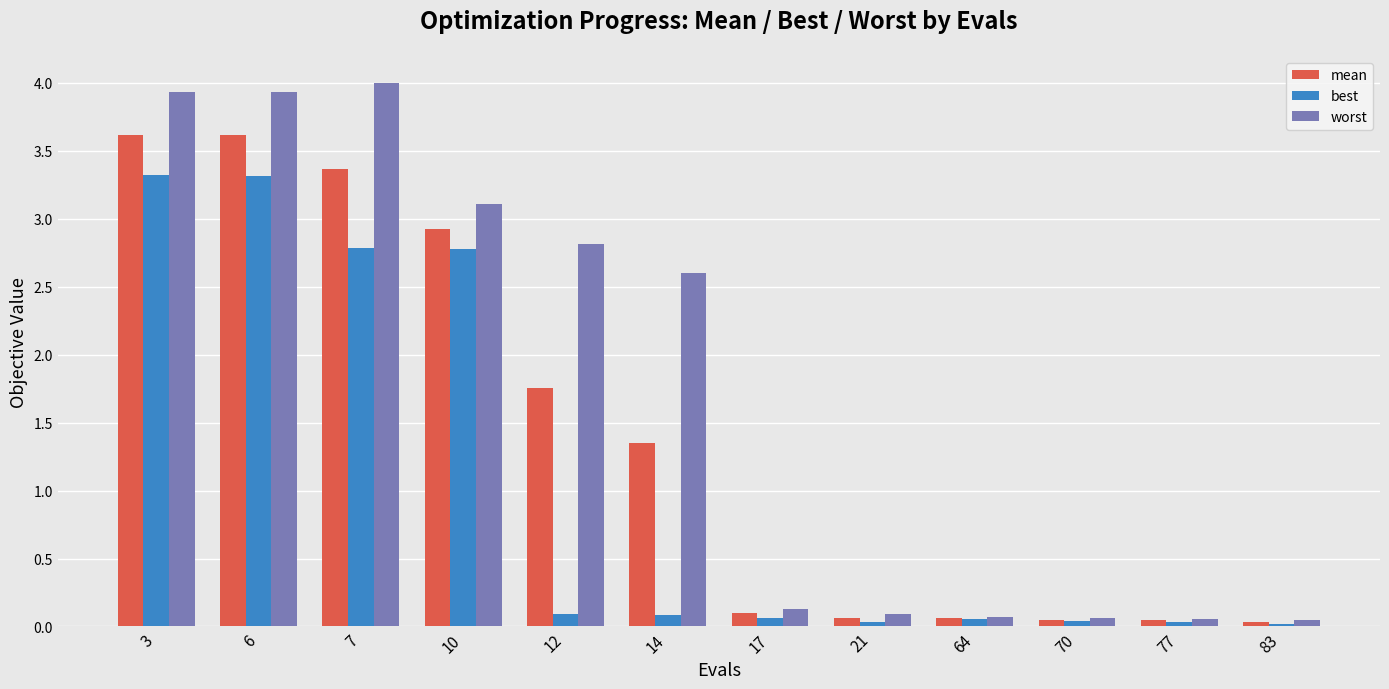

Which category has the highest value across all series?

7